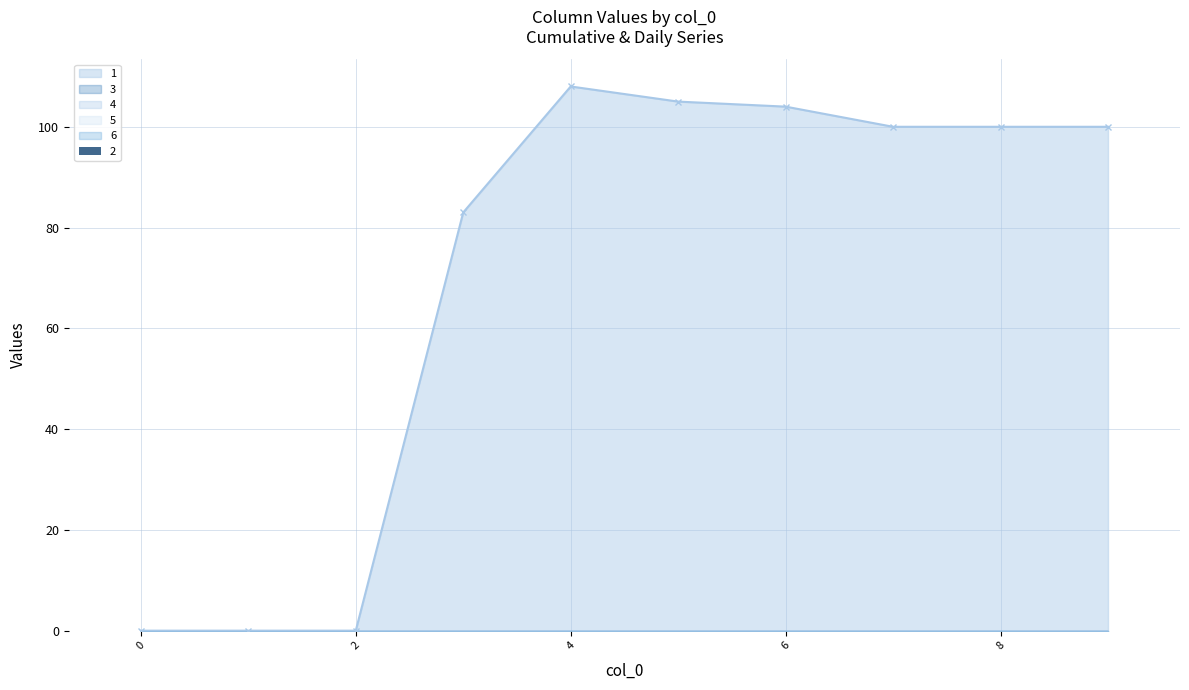

What is the difference between the highest and lowest values at 8?

100